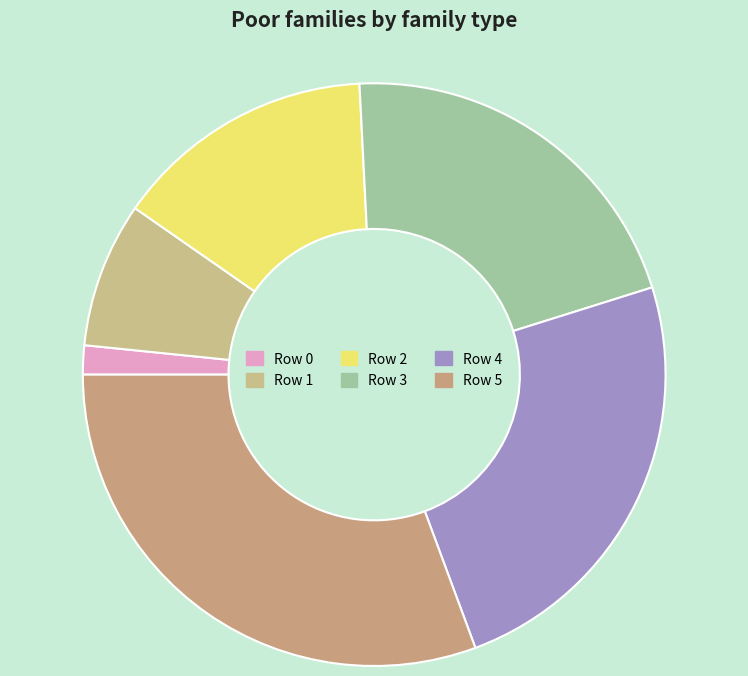

How many slices are in this pie chart?

6